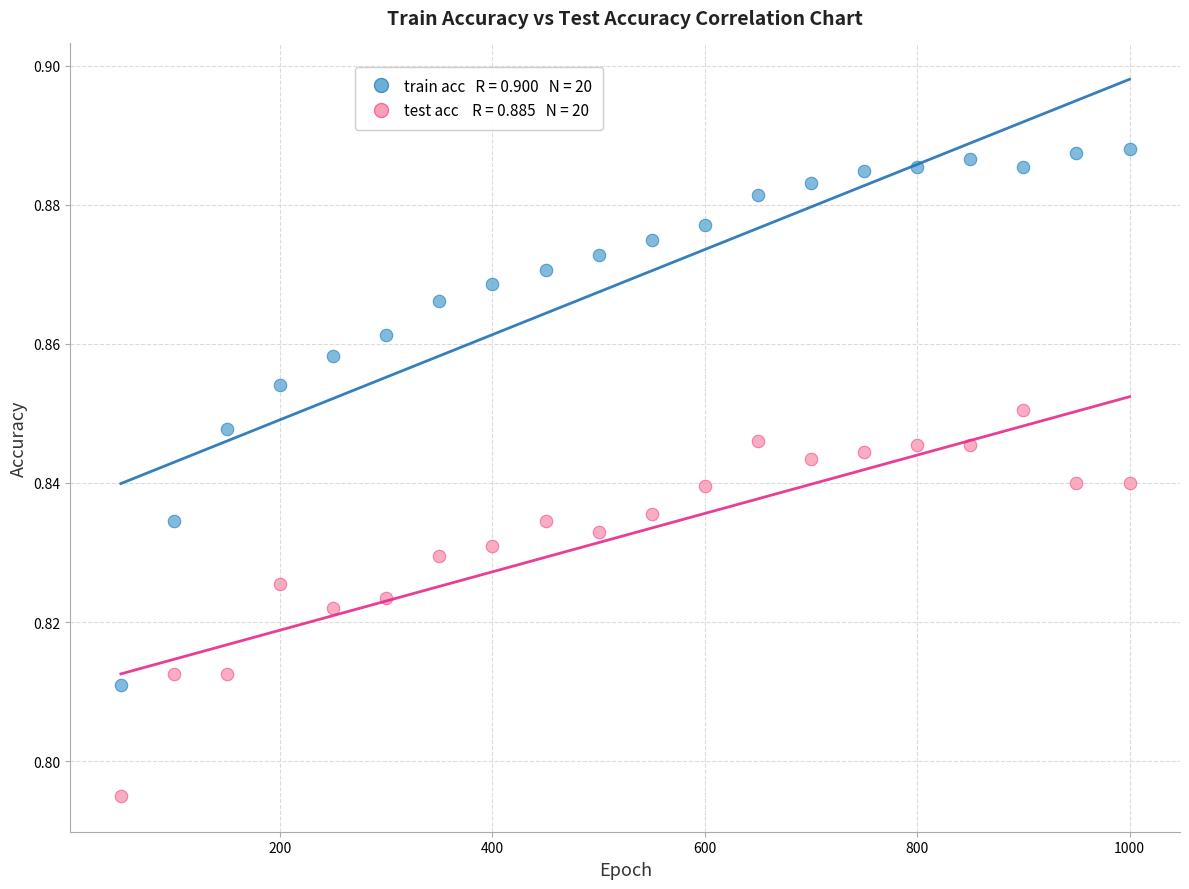

Across all data points, what is the range of X values (max minus min)?

950.0